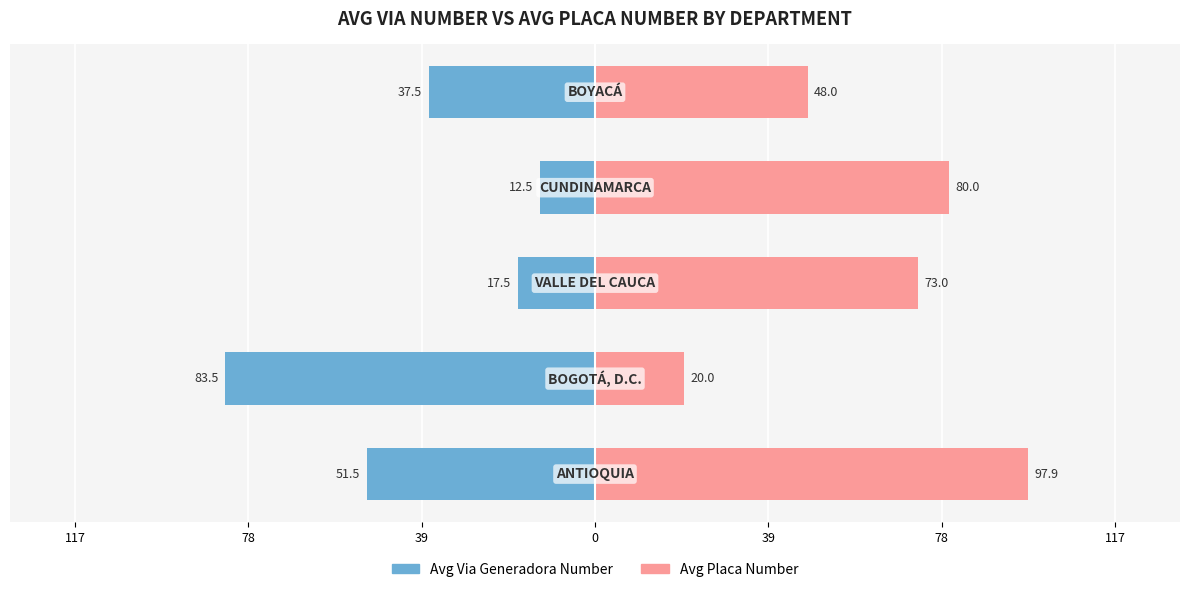

Does the chart contain stacked bars?

No